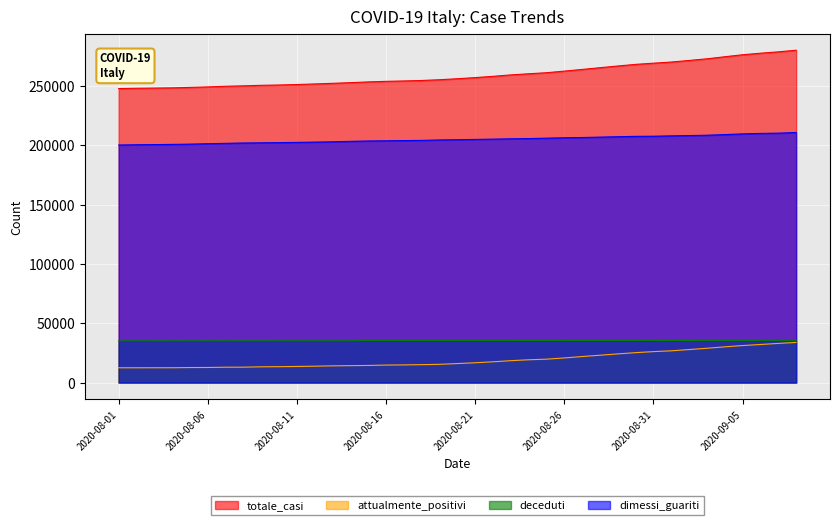

What are all the series names shown in the legend?

totale_casi, attualmente_positivi, deceduti, dimessi_guariti